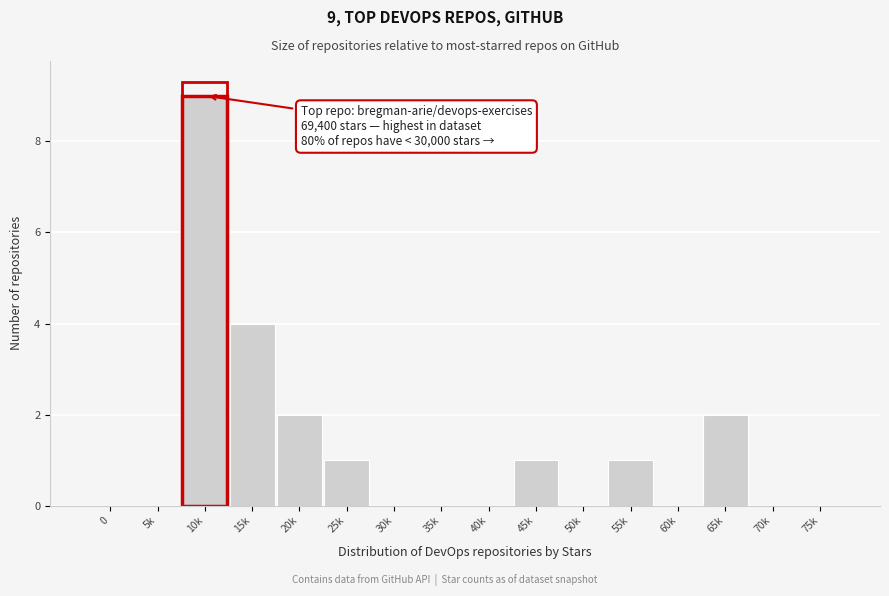

Reading left to right, transcribe all the data shown in this chart.

0=0	5k=0	10k=9	15k=4	20k=2	25k=1	30k=0	35k=0	40k=0	45k=1	50k=0	55k=1	60k=0	65k=2	70k=0	75k=0